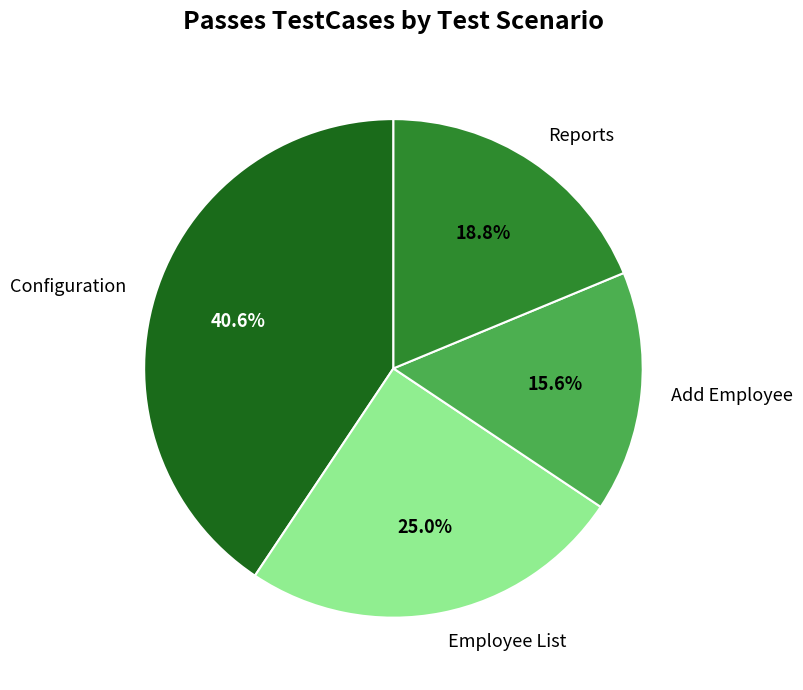

Does Reports account for over 50% of the chart?

No